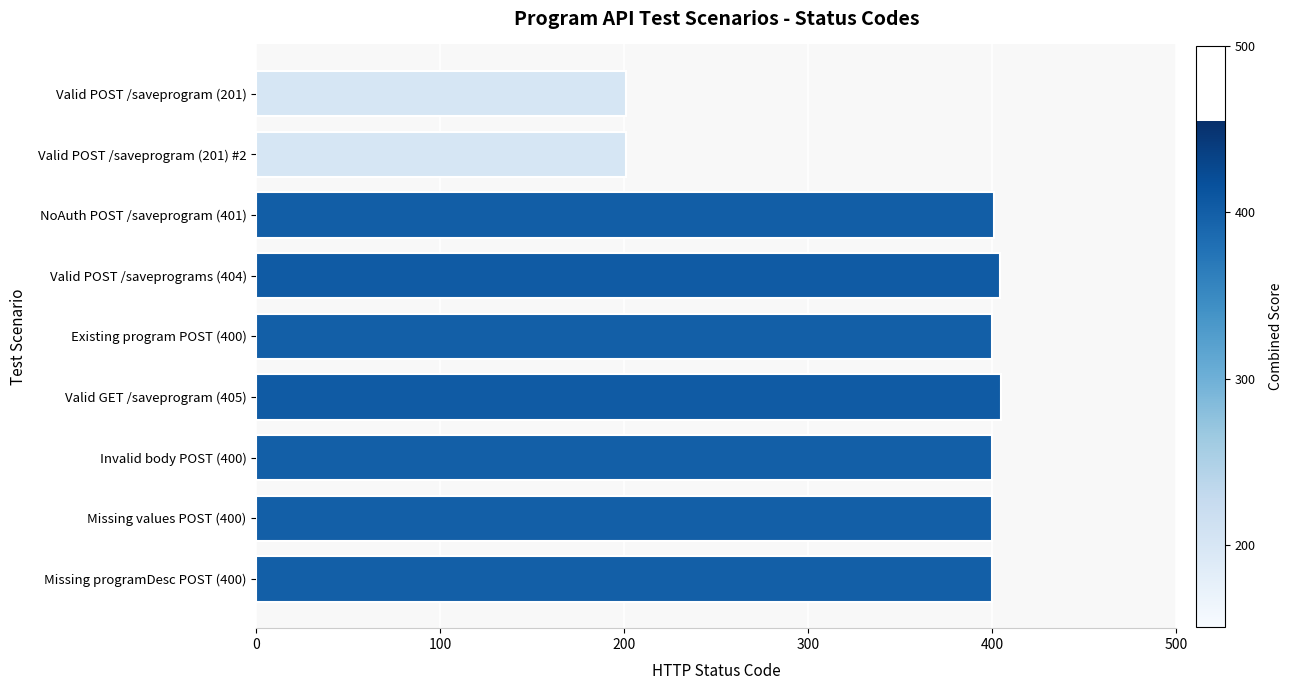

What is the value of the 7th bar from the top?

400